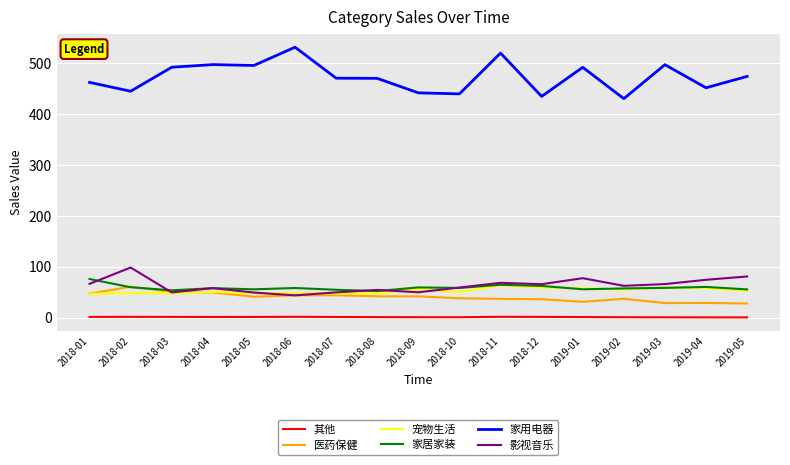

Is this an area chart (filled region under the line)?

No